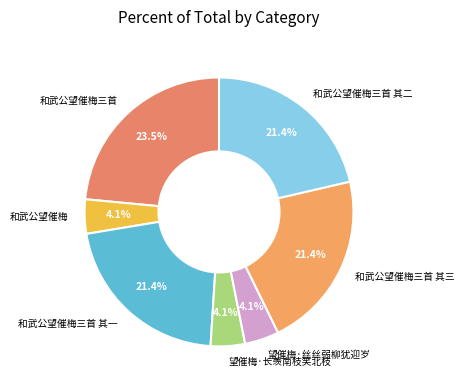

Is the sum of 和武公望催梅 and 和武公望催梅三首 其一 greater than half?

No